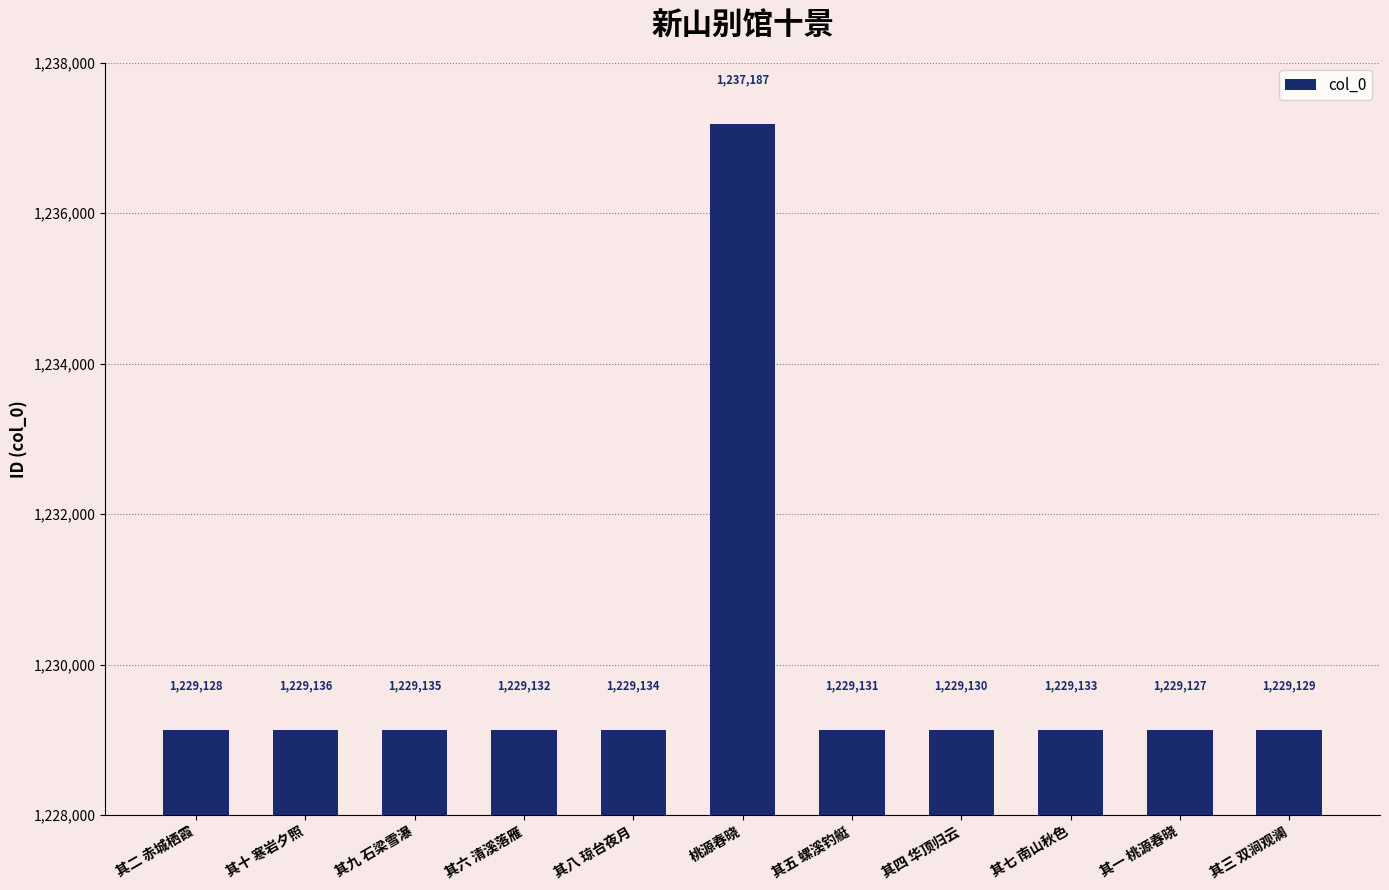

What is the change in value from 其八 琼台夜月 to 其一 桃源春晓?

-7